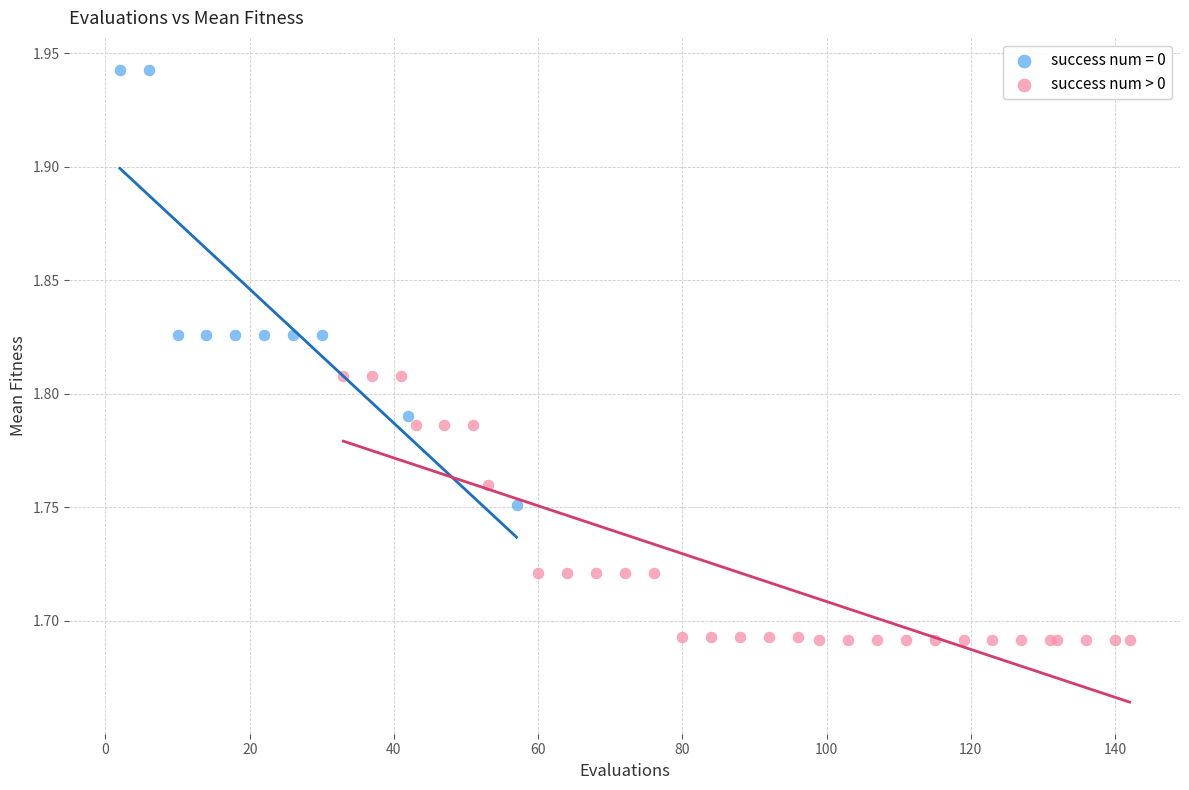

Which series reaches the maximum Y coordinate?

success num = 0